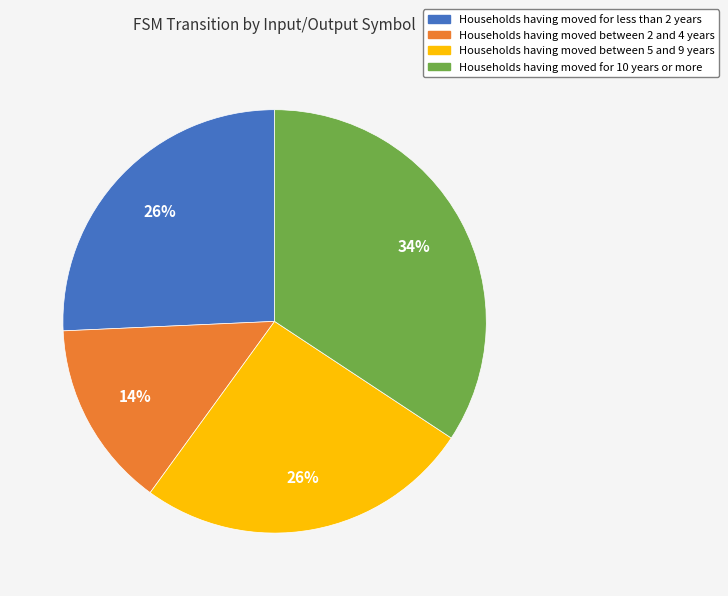

Is there any slice that represents more than half of the pie?

No